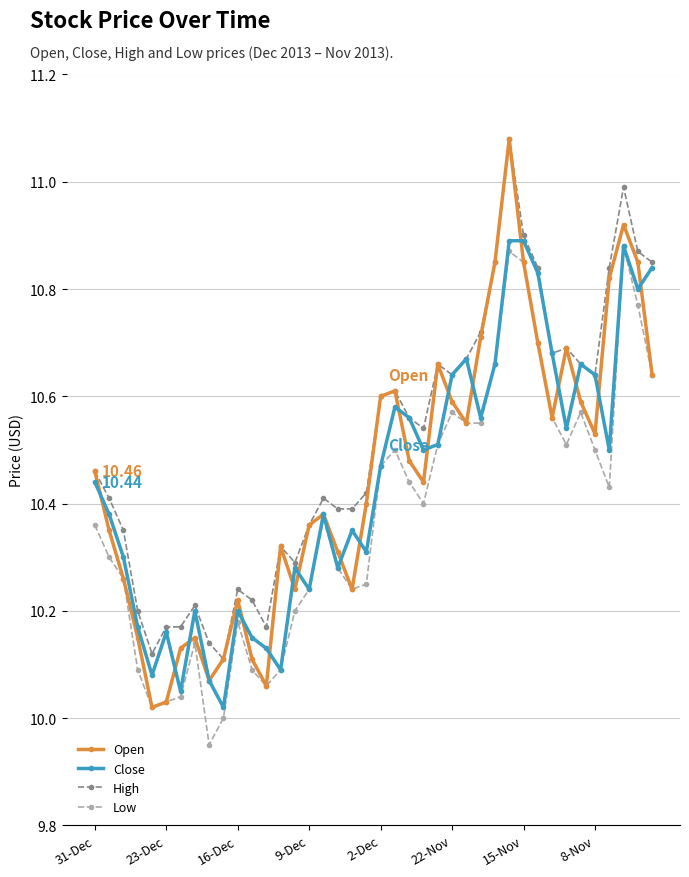

What are all the series names shown in the legend?

Open, Close, High, Low